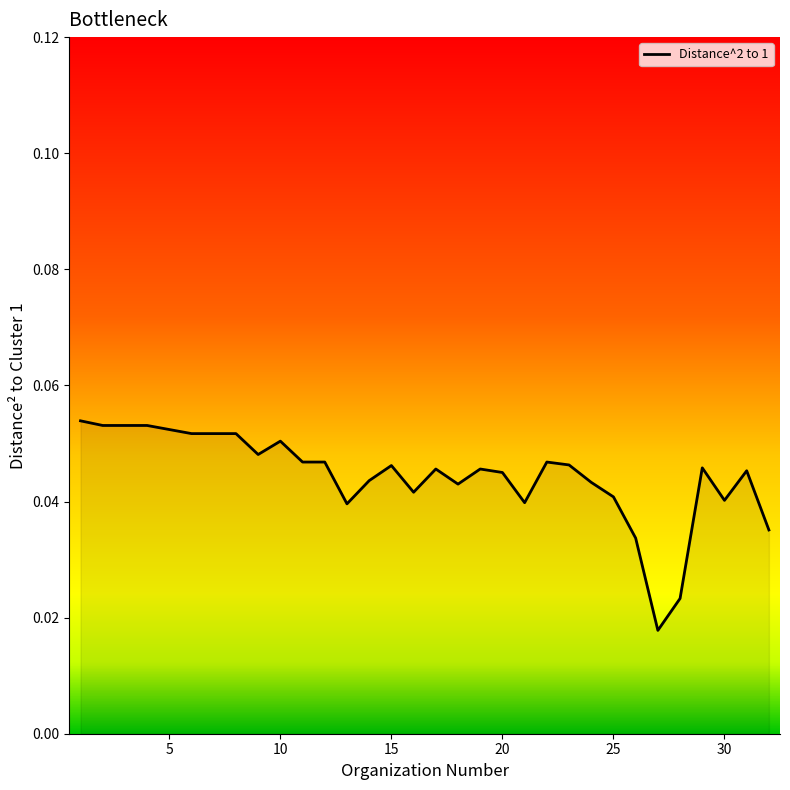

Does the chart have visible grid lines?

No